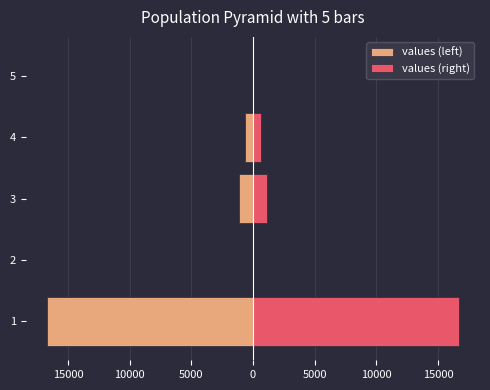

Rank the series by their maximum value, from highest to lowest.

values (right), values (left)